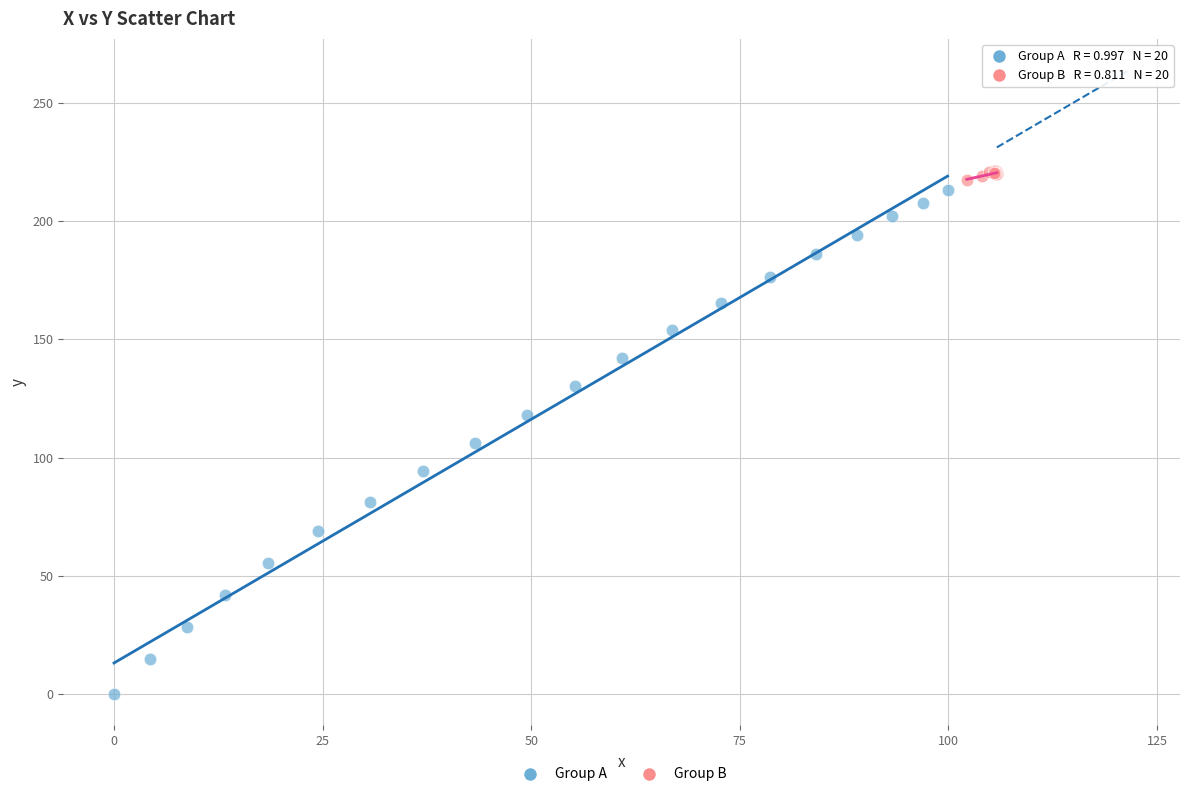

Which series has the widest spread of Y values?

Group A